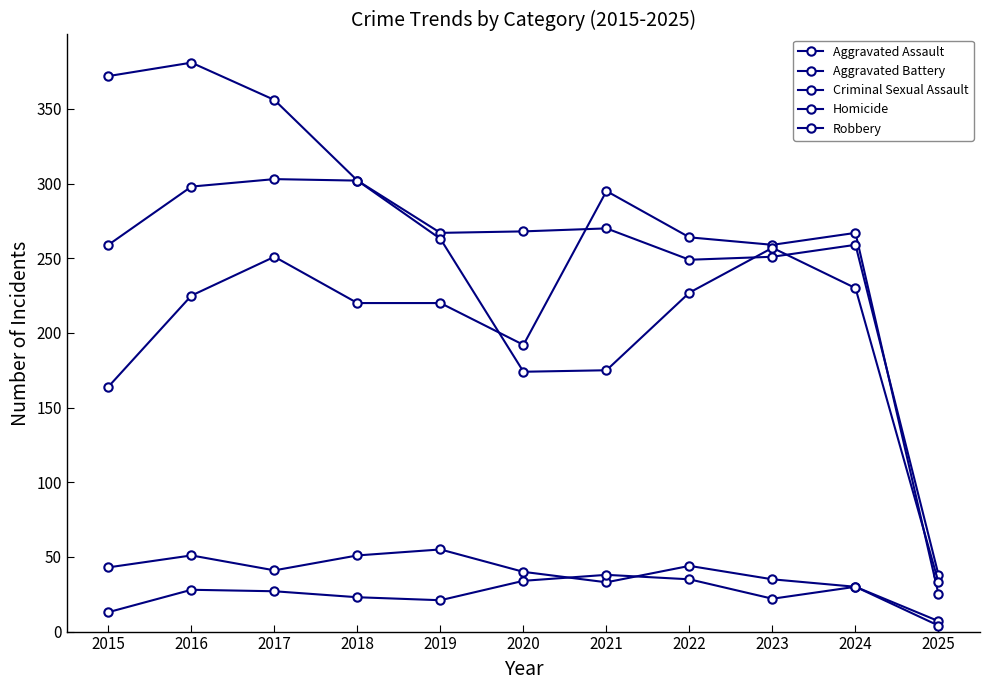

True or false: Criminal Sexual Assault has a value of 52 at 2021.

False